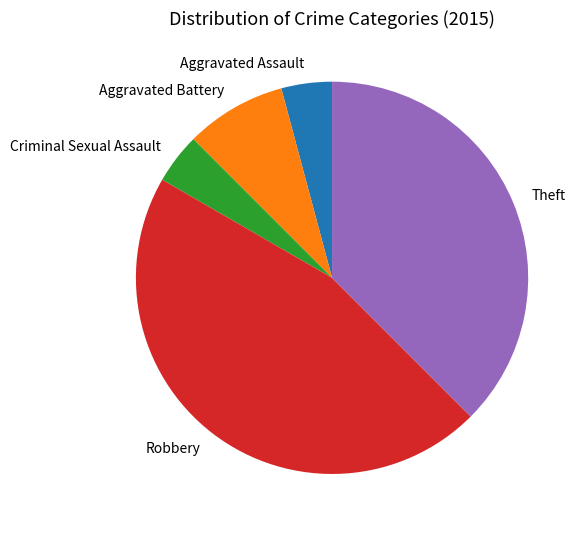

Is there a majority slice in this chart?

No